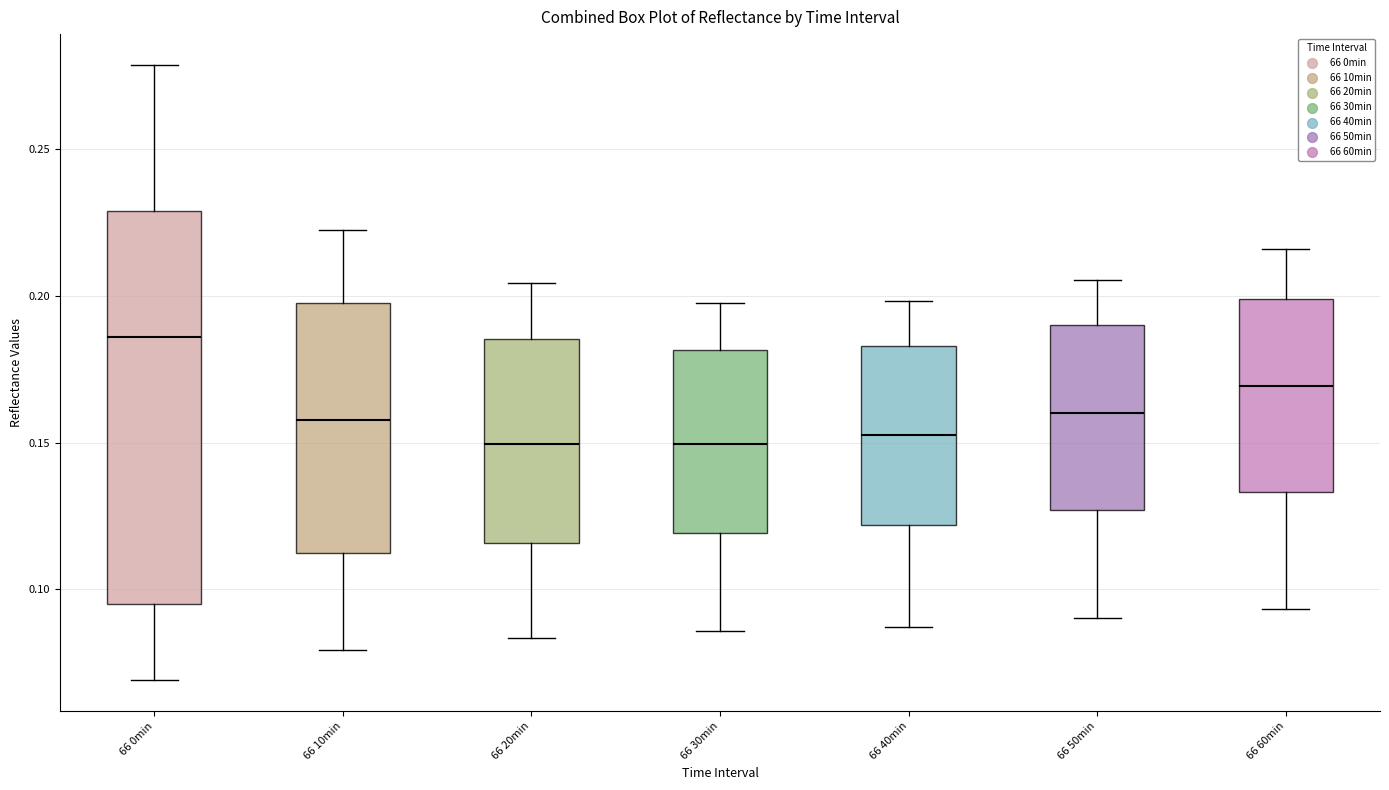

Comparing the boxes themselves (not the whiskers), which one is the tallest?

66 0min